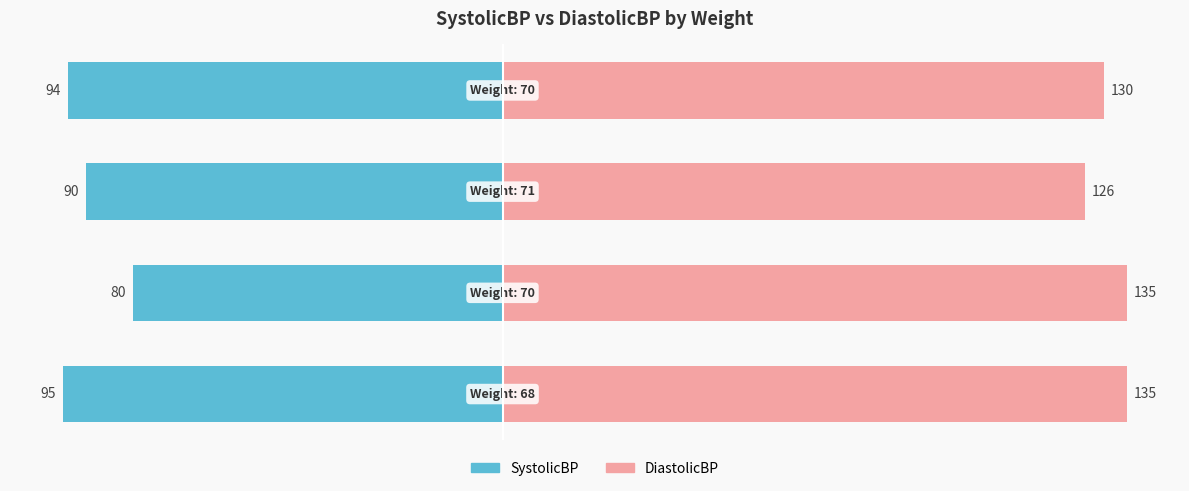

Count the DiastolicBP values in the range 130 to 135.

3